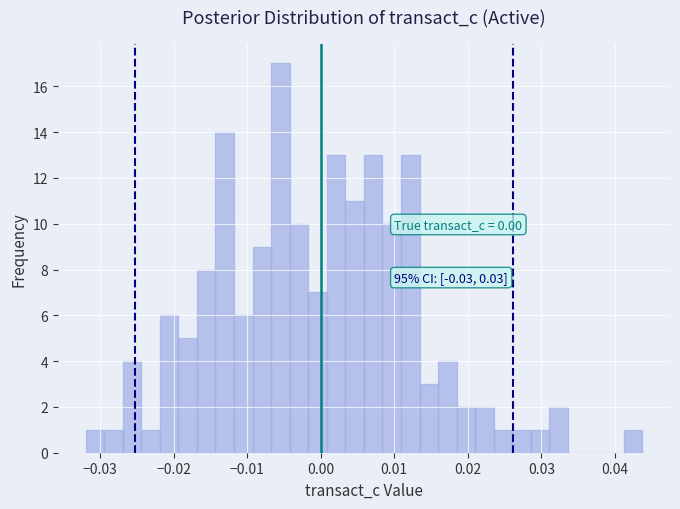

Around what value on the x-axis is the tallest bar? Give the approximate position of its centre, as read against the axis.

-0.005